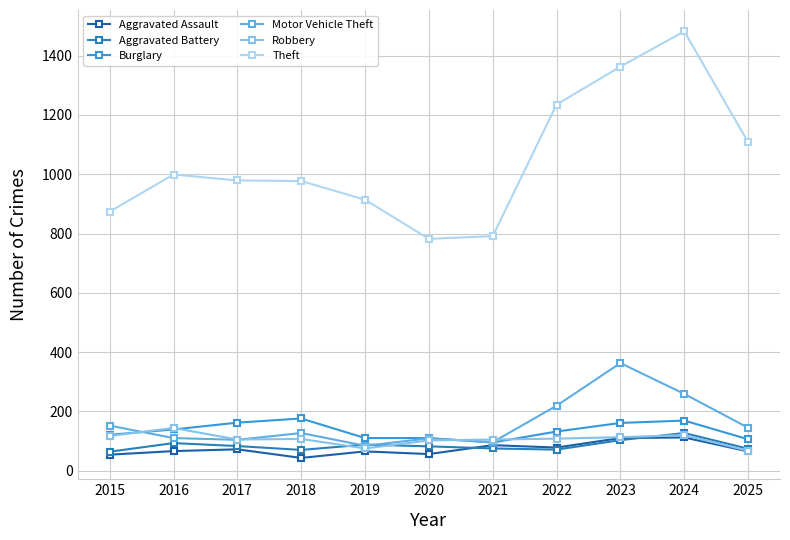

At which label does Theft reach its peak?

2024